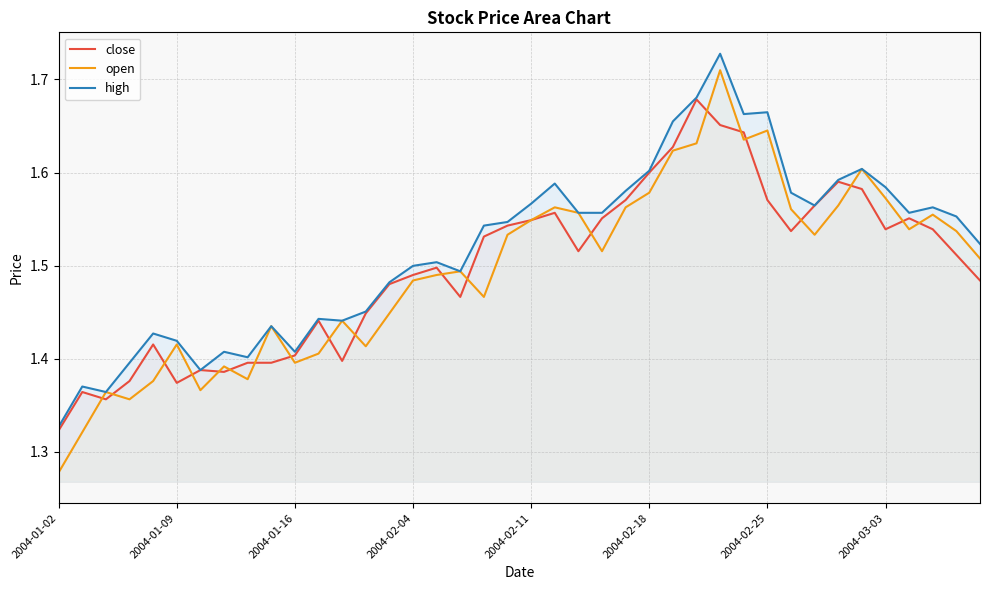

What is the highest value of the high series?

1.7